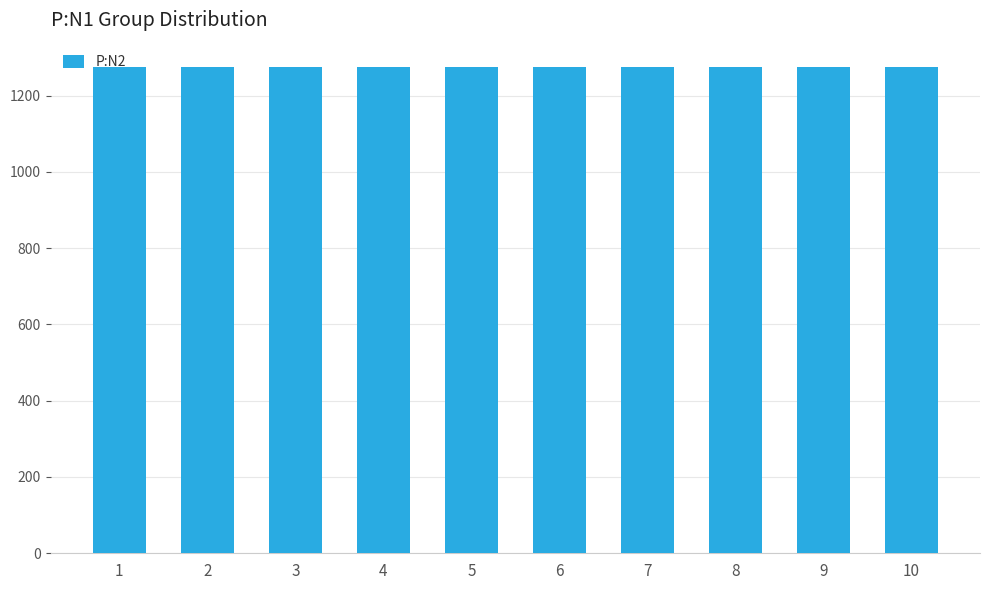

True or false: the data shows 6 at 1.

False